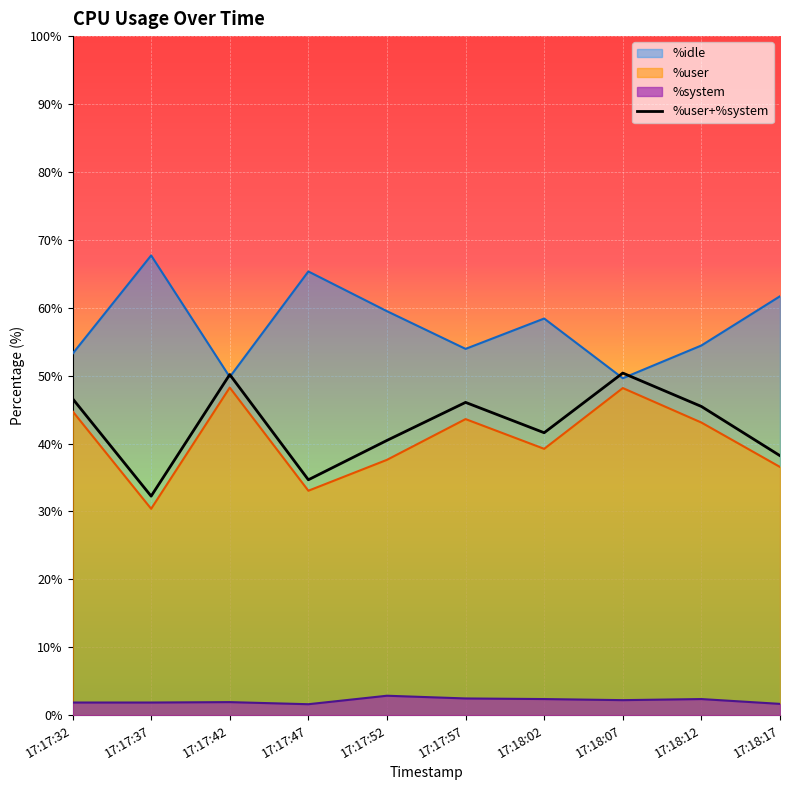

True or false: %system has more than 0 interior local peaks.

True